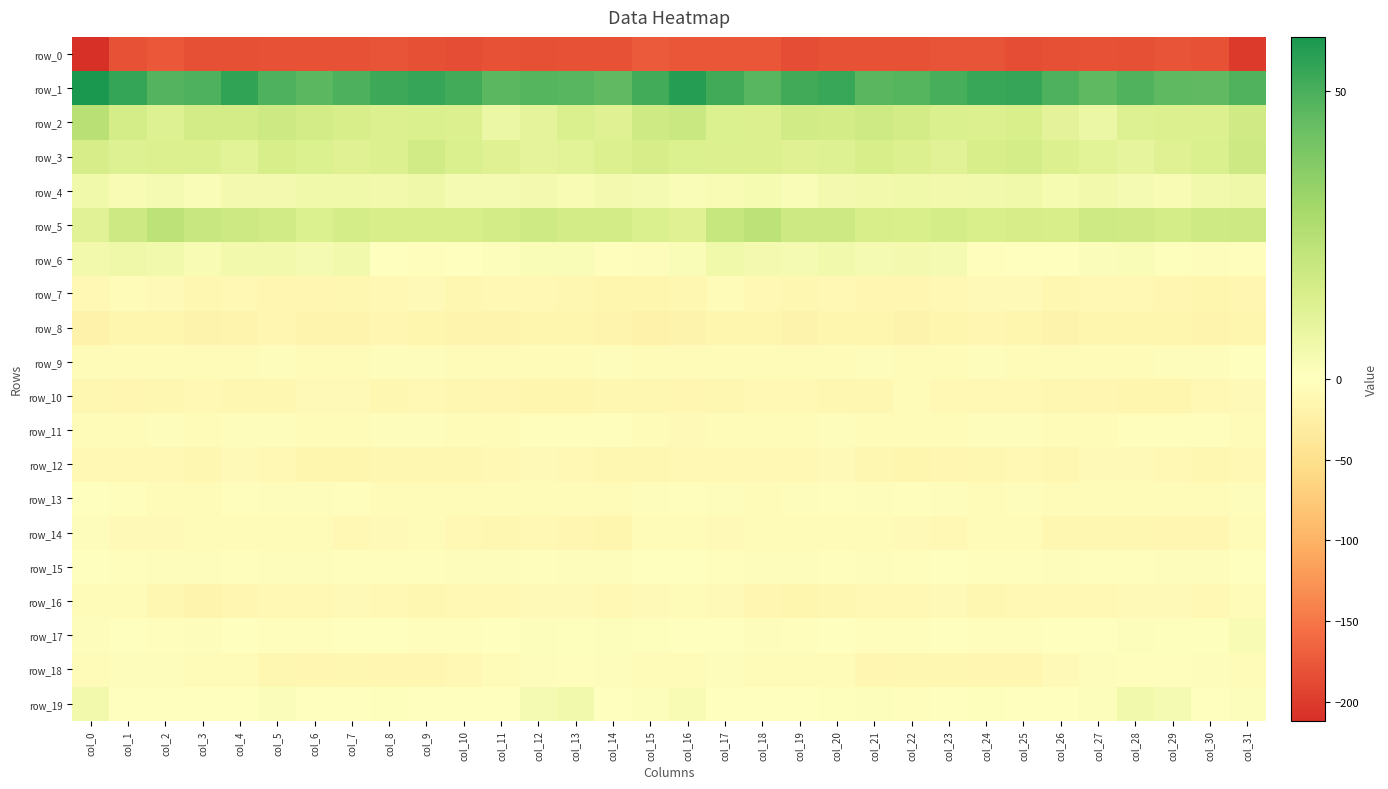

Is the value of row_8 at col_17 greater than the value of row_13 at col_2?

No